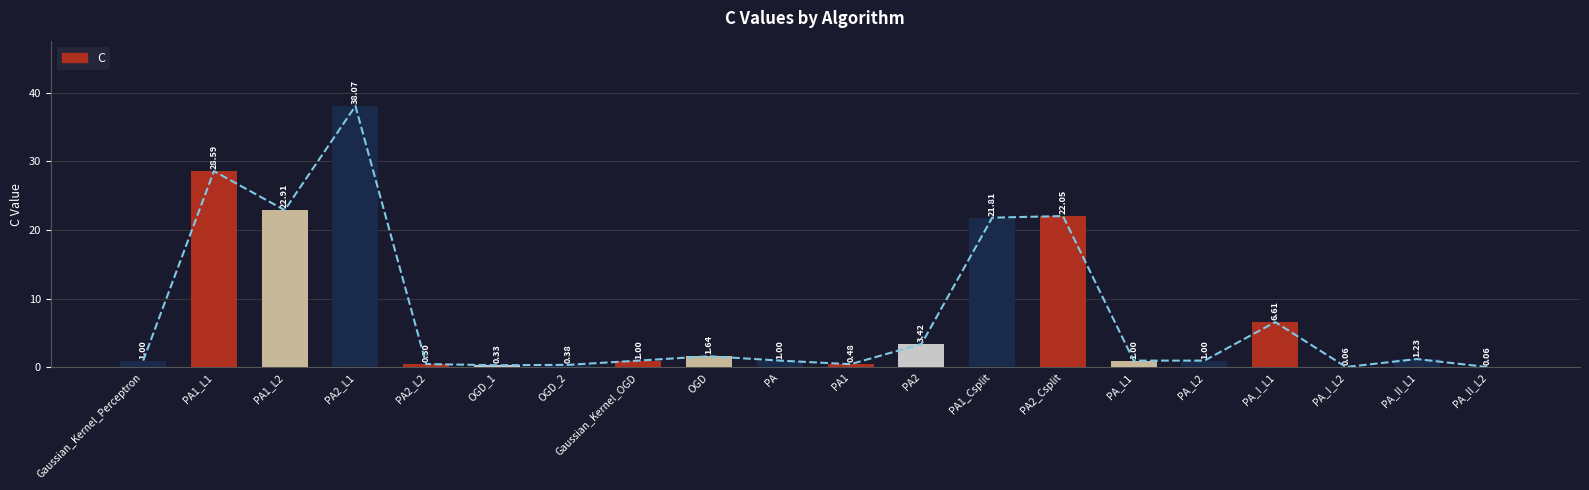

Rank the categories by value from lowest to highest.

PA_II_L2, PA_I_L2, OGD_1, OGD_2, PA1, PA2_L2, Gaussian_Kernel_Perceptron, Gaussian_Kernel_OGD, PA, PA_L1, PA_L2, PA_II_L1, OGD, PA2, PA_I_L1, PA1_Csplit, PA2_Csplit, PA1_L2, PA1_L1, PA2_L1